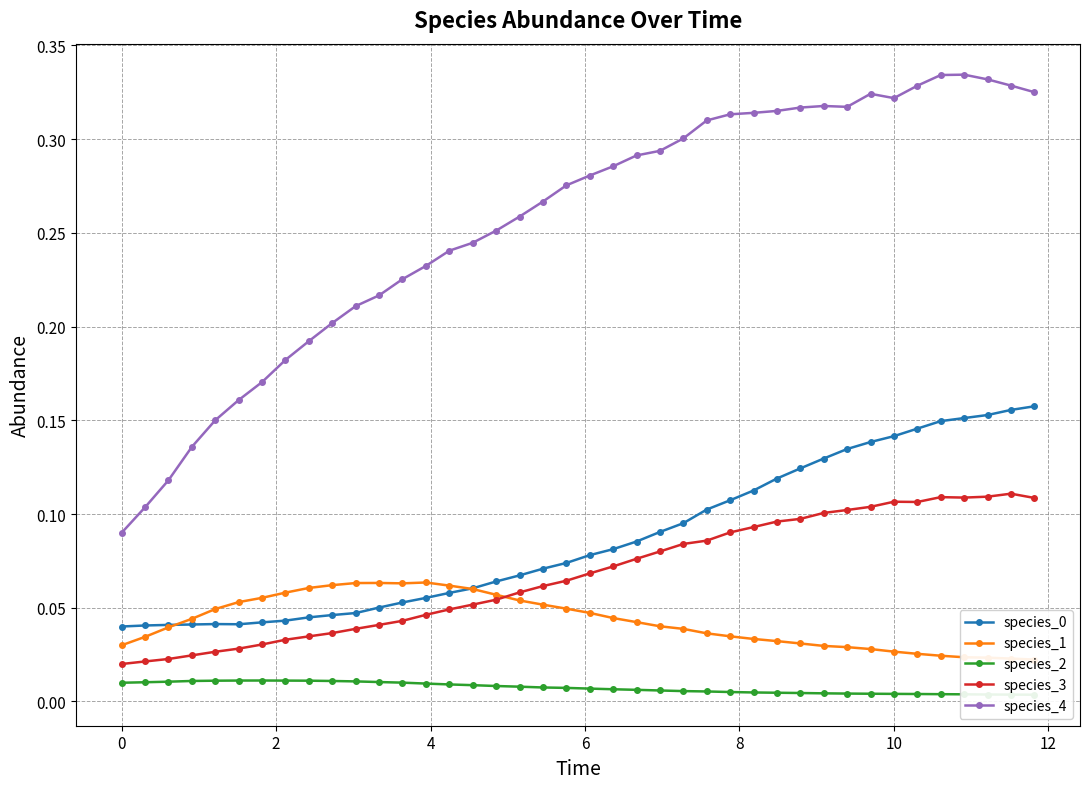

What is the sum of all species_2 values?

0.3